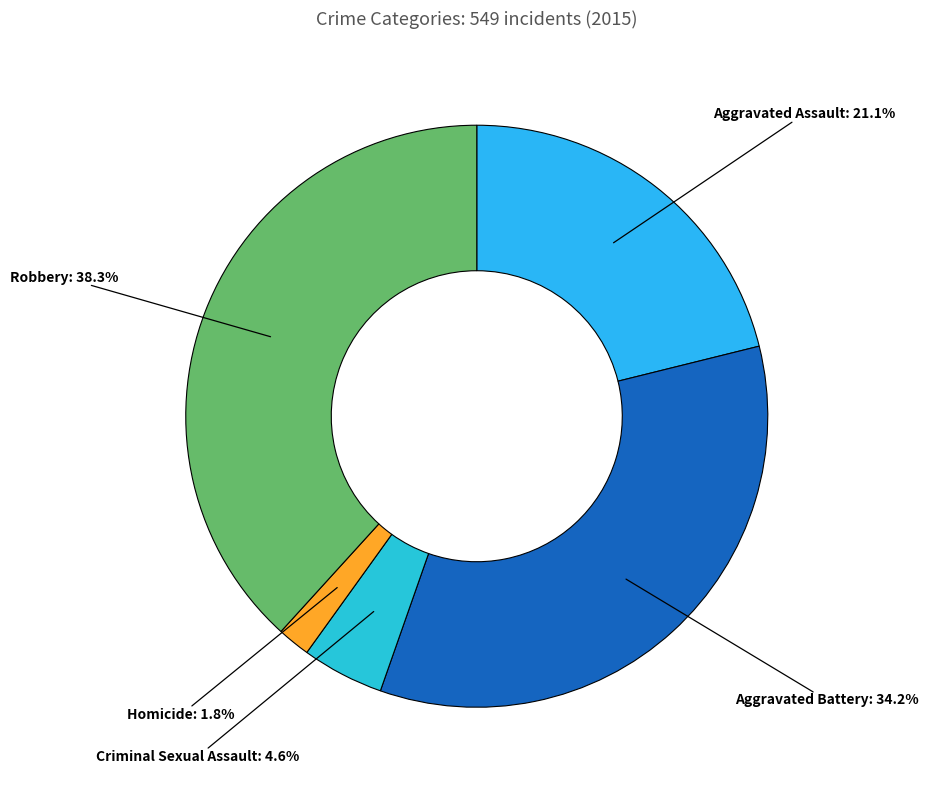

Does Homicide account for over 50% of the chart?

No